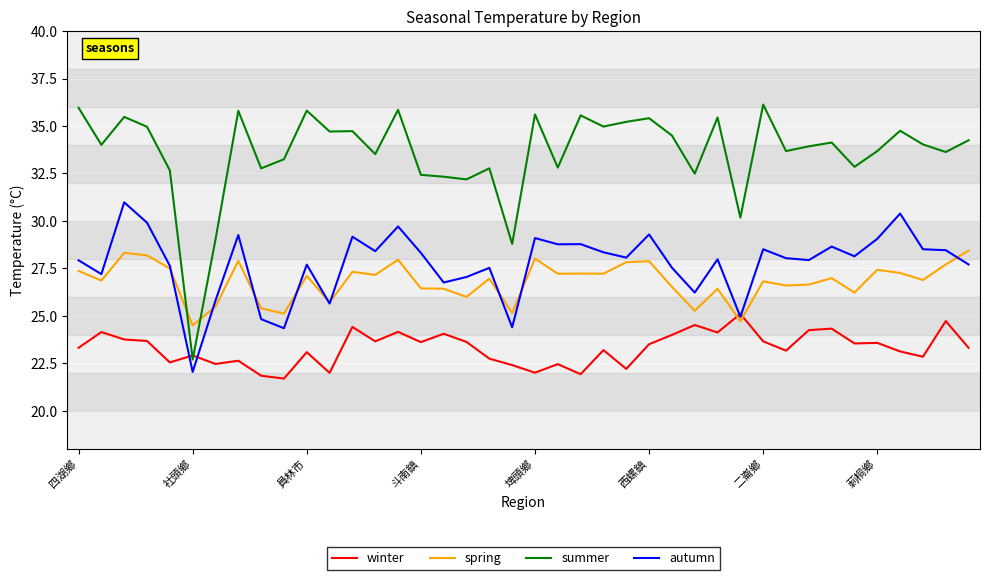

What is the maximum value shown in the chart?

36.1